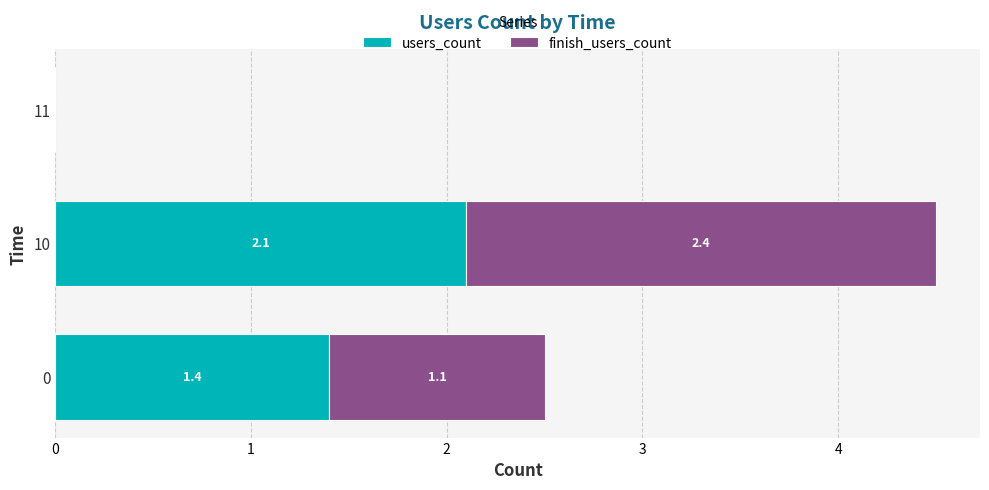

The users_count series shows 0.0 at 11. True or false?

True